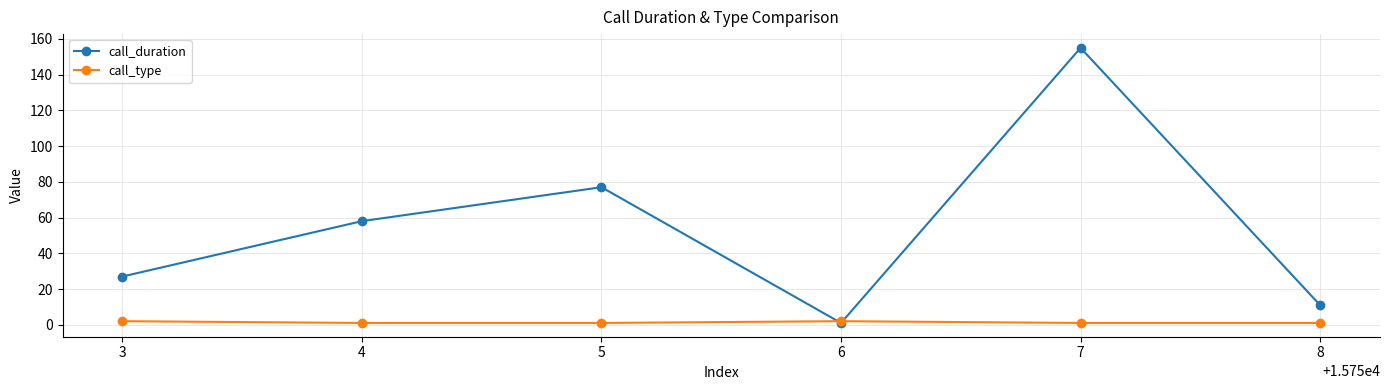

What is the maximum value for call_duration?

155